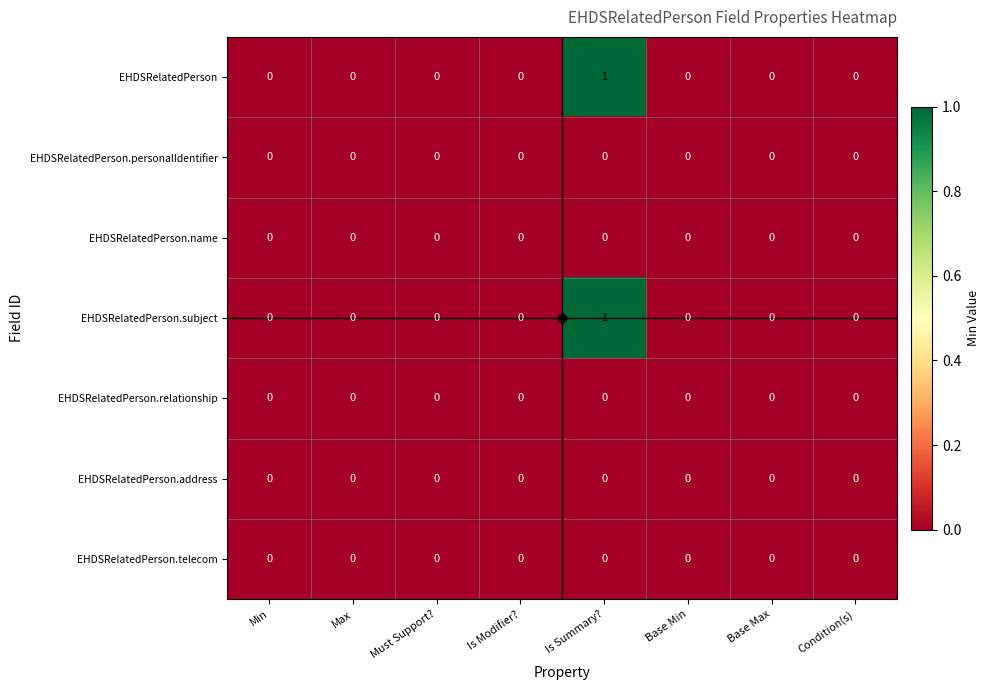

At which category is the sum across all series the highest?

Is Summary?